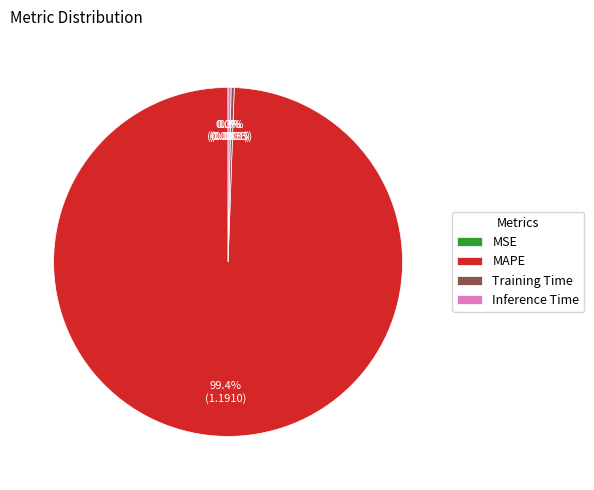

Which category has the biggest portion of the pie?

MAPE